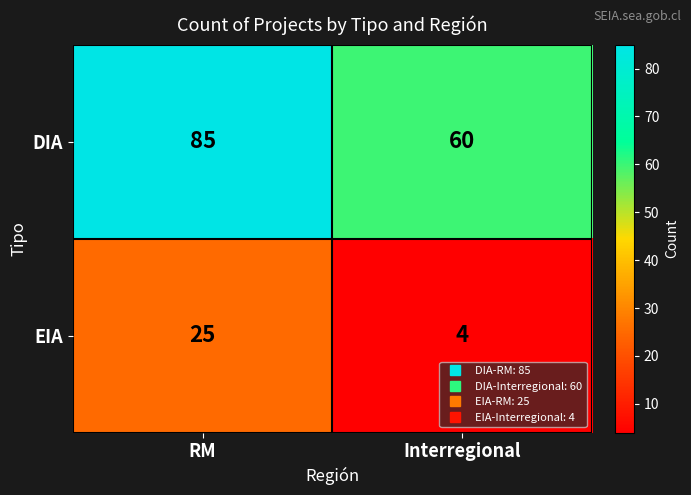

Which series has the largest total across all categories?

DIA